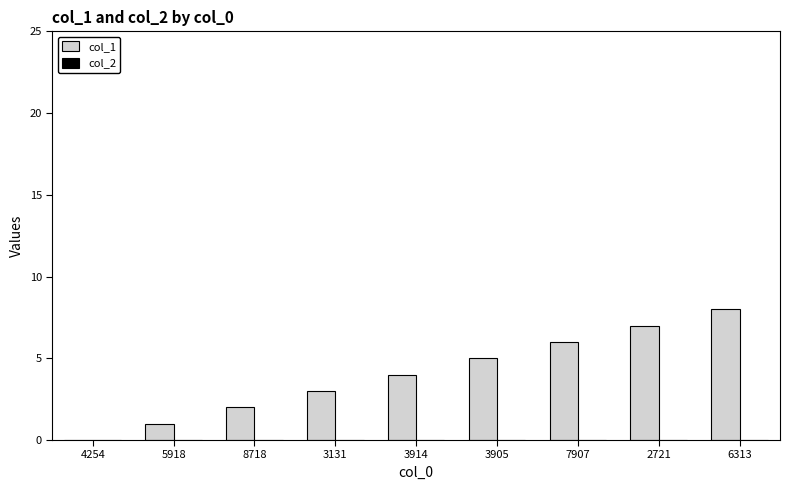

The value at 2721 is 7. True or false?

True